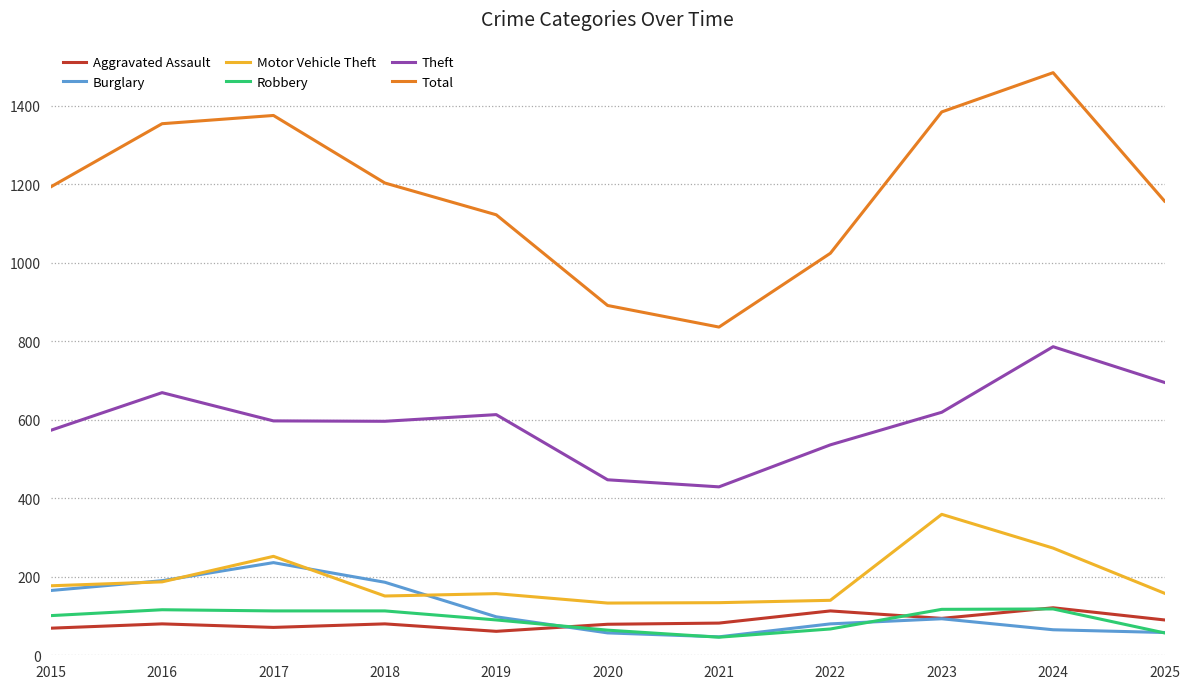

The Motor Vehicle Theft series shows 140 at 2022. True or false?

True